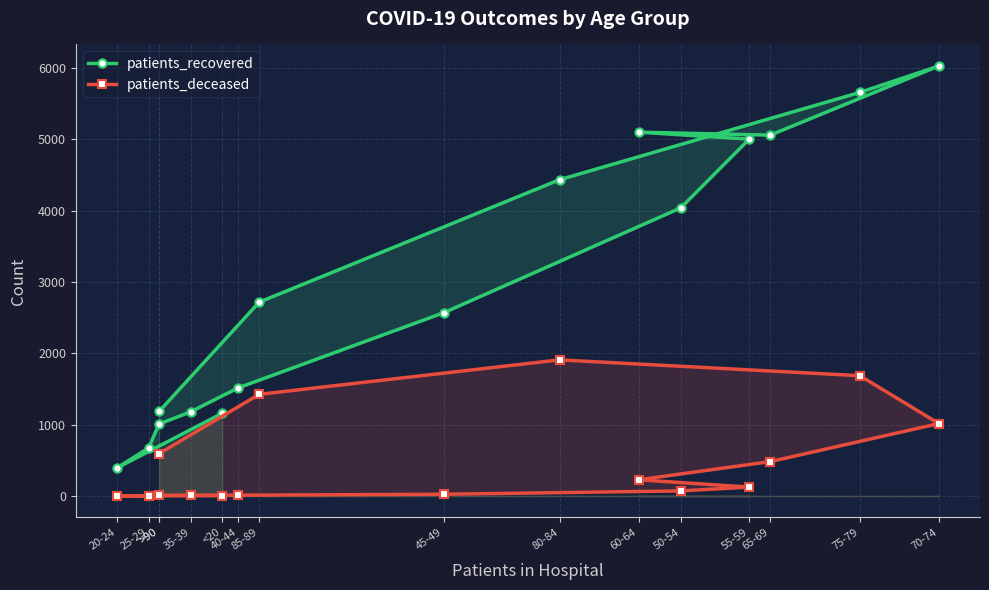

Is it true that patients_recovered equals 5058 at 65-69?

True